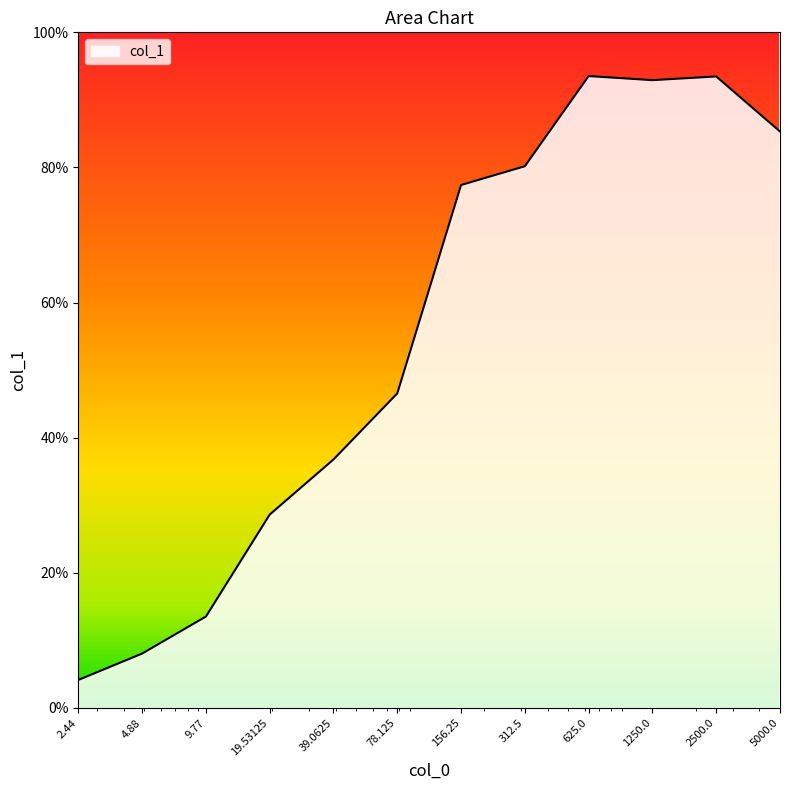

Rank the categories by value from highest to lowest.

625.0, 2500.0, 1250.0, 5000.0, 312.5, 156.25, 78.125, 39.0625, 19.53125, 9.77, 4.88, 2.44